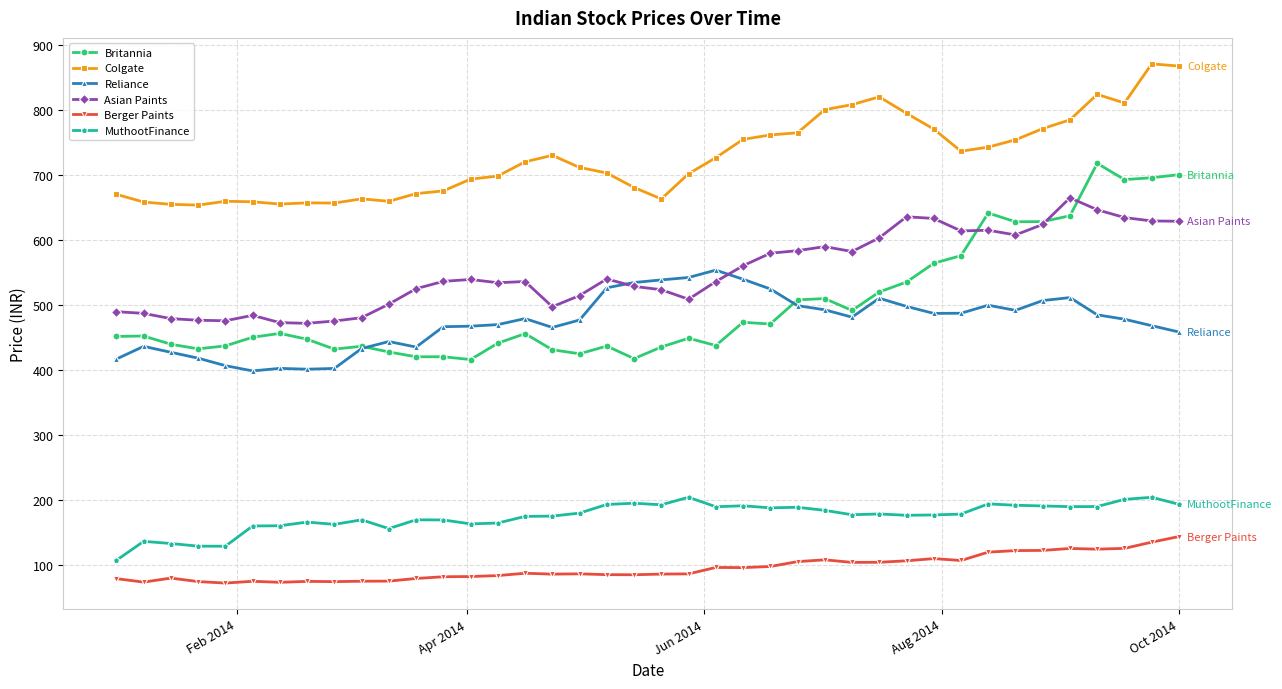

Which series has the widest spread of values?

Britannia